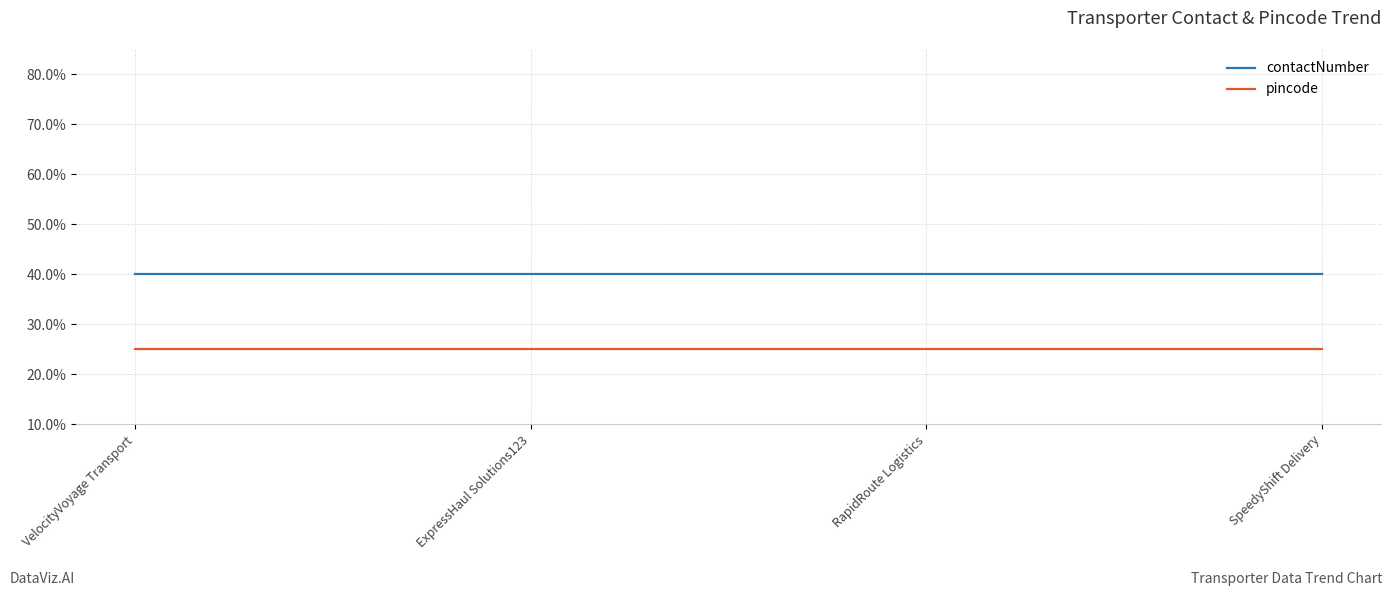

At which label is pincode closest to 0?

VelocityVoyage Transport